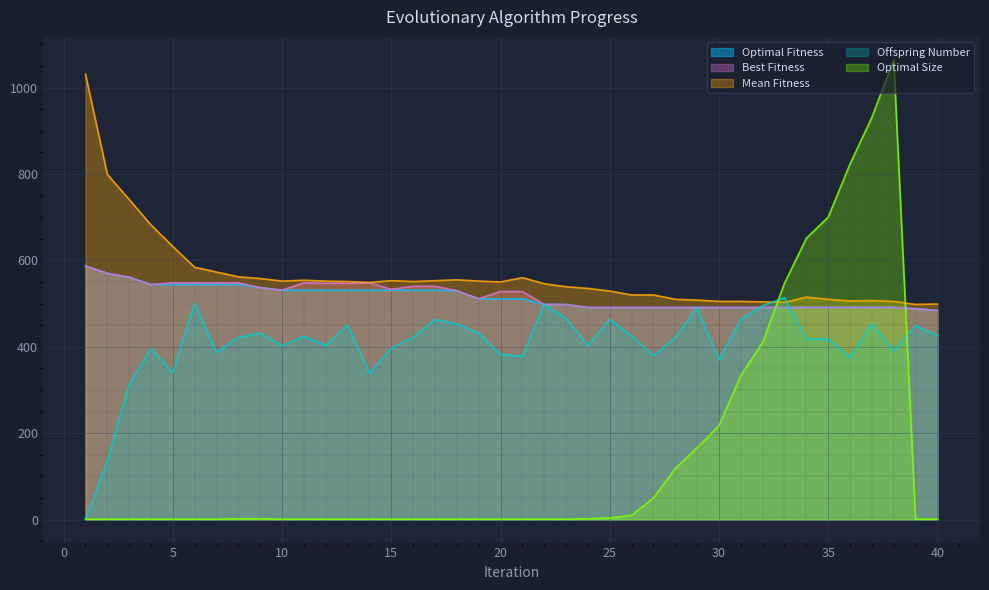

Is it true that Optimal Fitness equals 755.4 at 29?

False